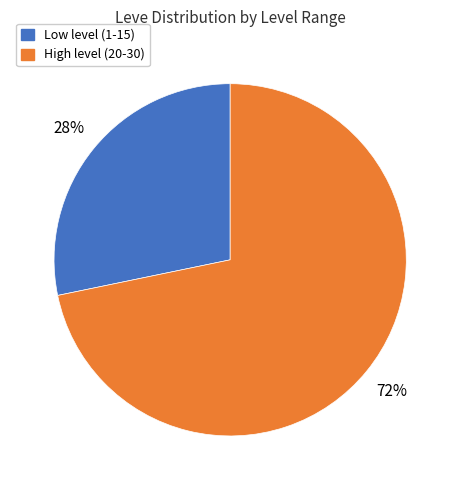

Is there any slice that represents more than half of the pie?

Yes